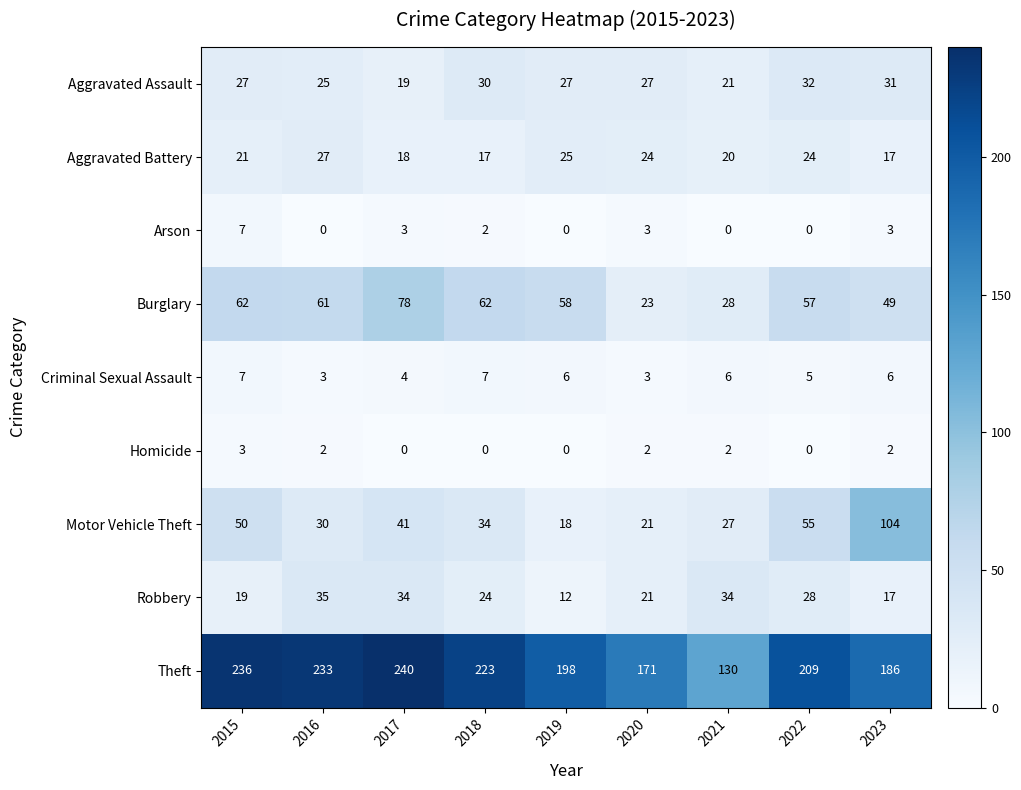

The value of Homicide at 2022 is 1. True or false?

False